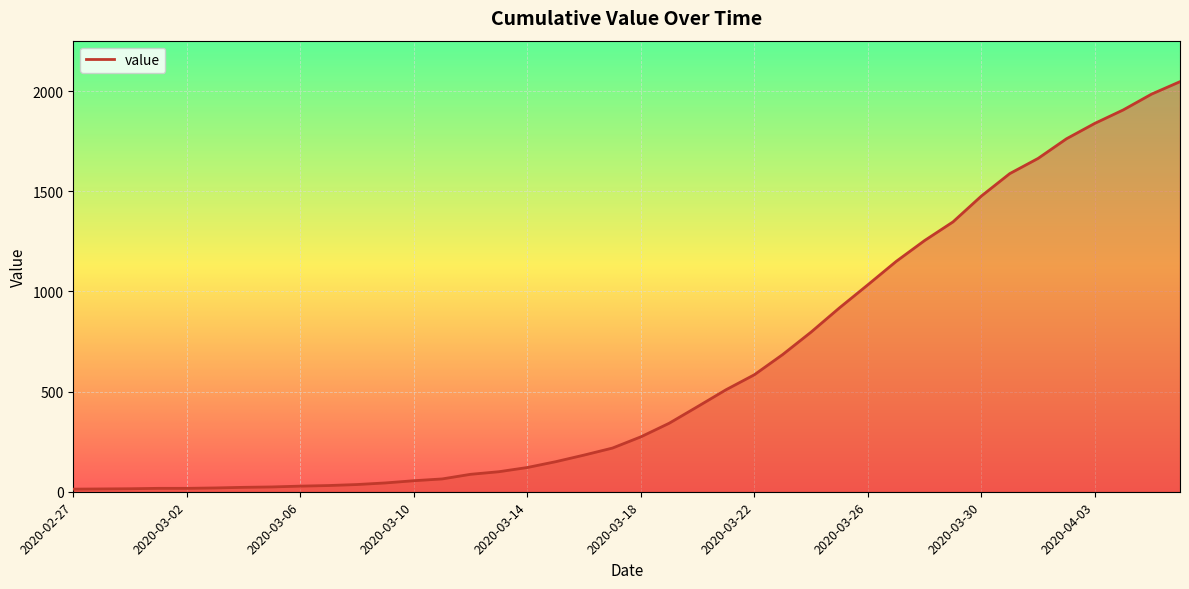

What is the greatest value displayed?

2047